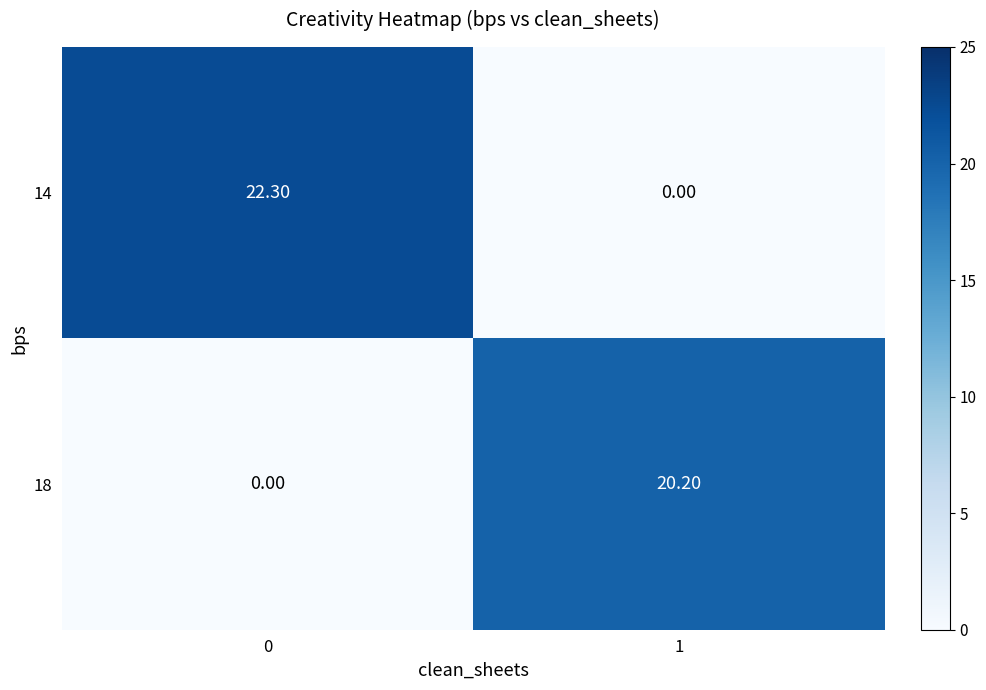

Rank the series by their average value, from highest to lowest.

14, 18